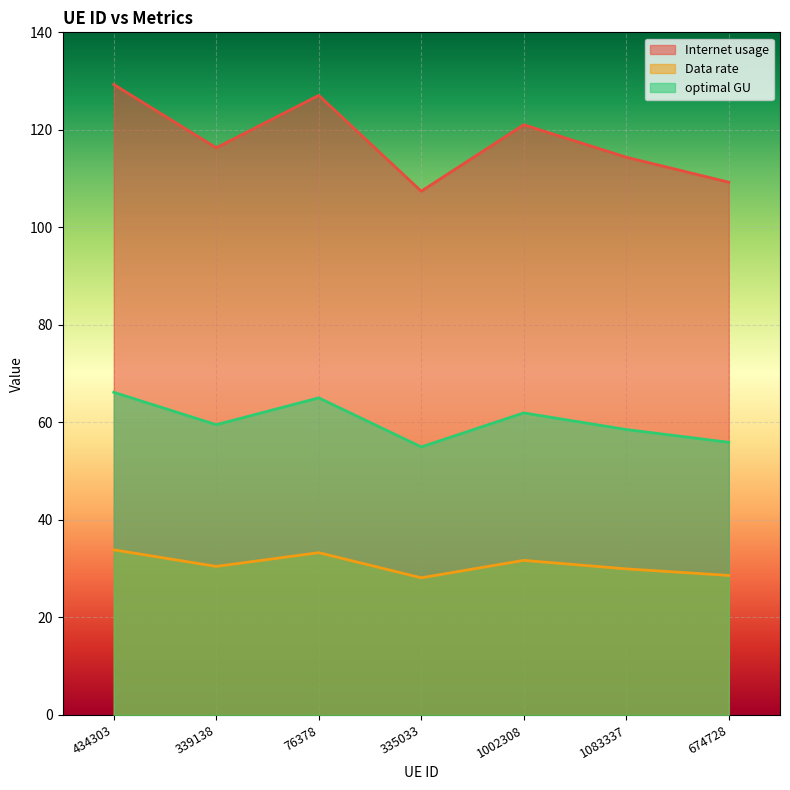

What is the lowest value of the Internet usage series?

107.4